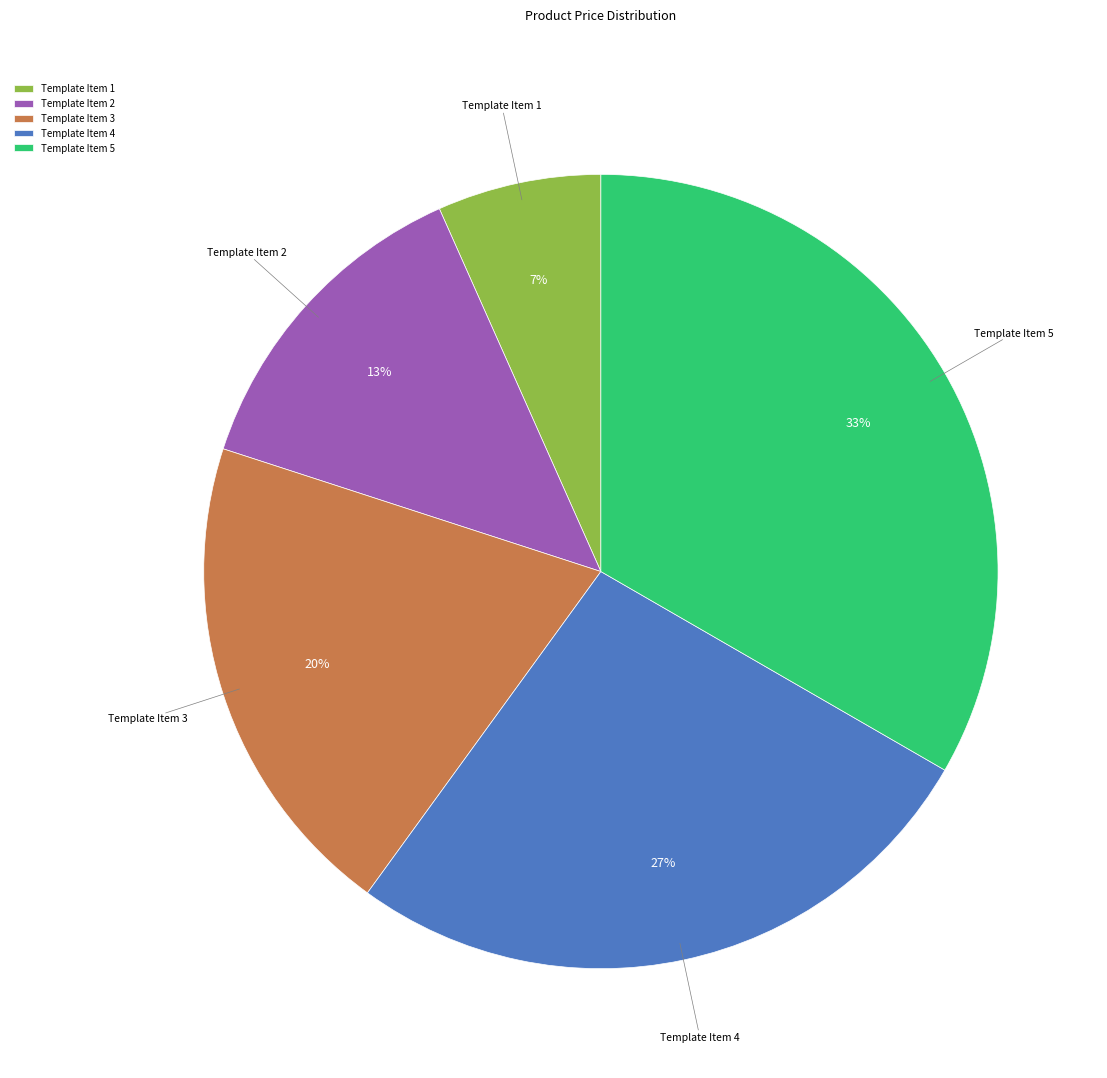

Is there a majority slice in this chart?

No